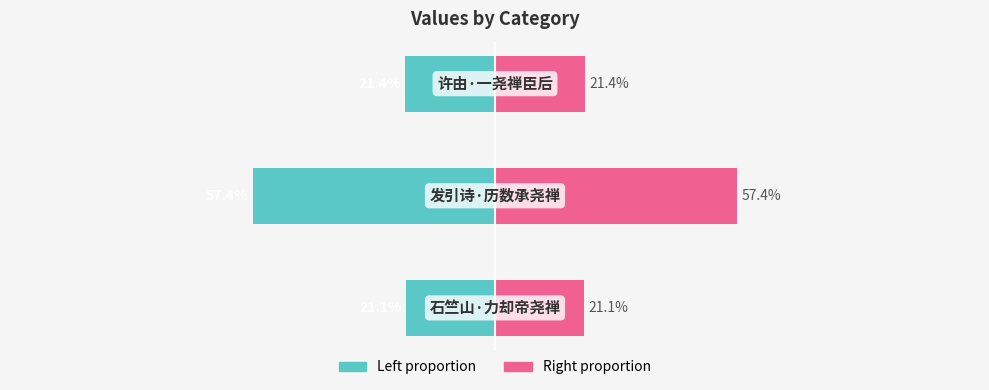

Reading right to left, what are all the values shown in this chart?

col_0 (left): -21.4	-57.4	-21.1
col_0 (right): 21.4	57.4	21.1